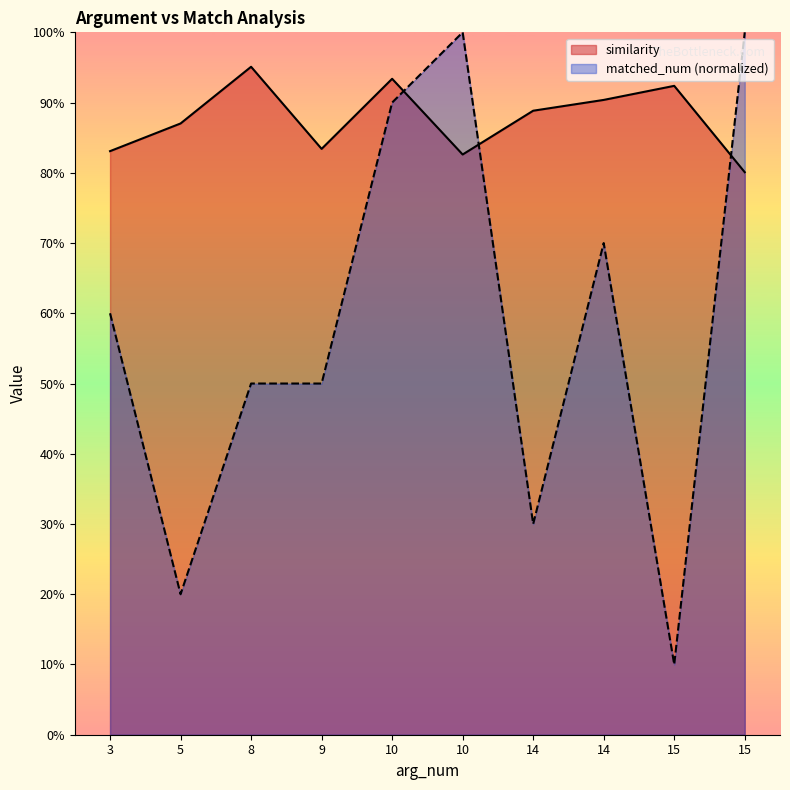

How many interior local peaks does the similarity series have?

3